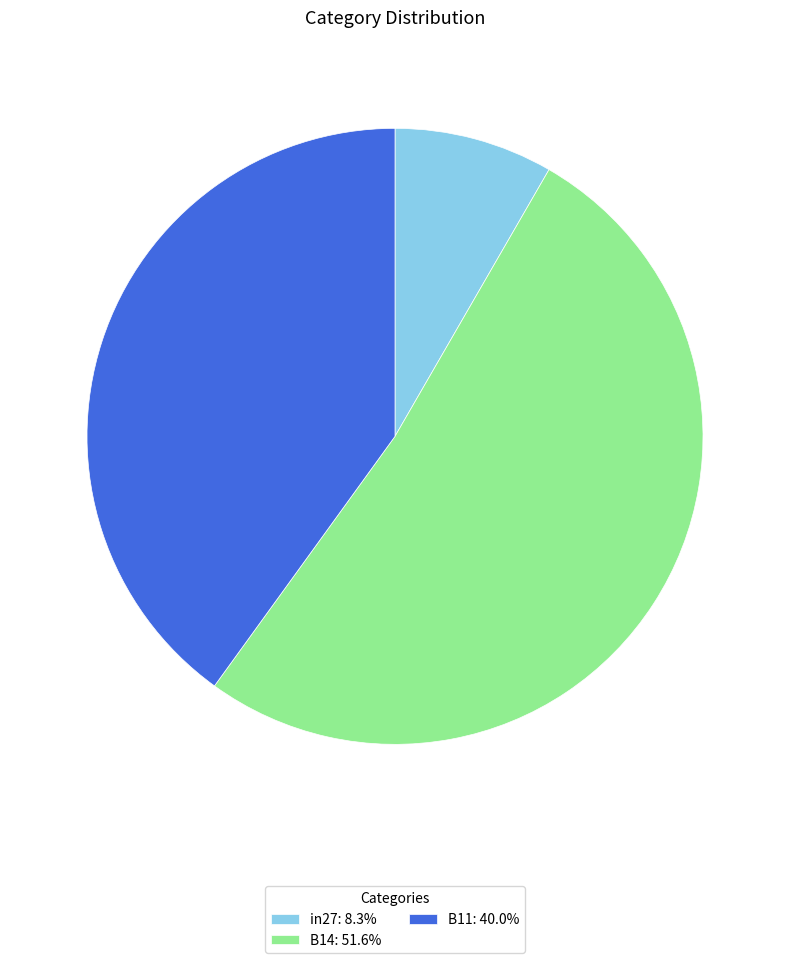

How many slices are in this pie chart?

3